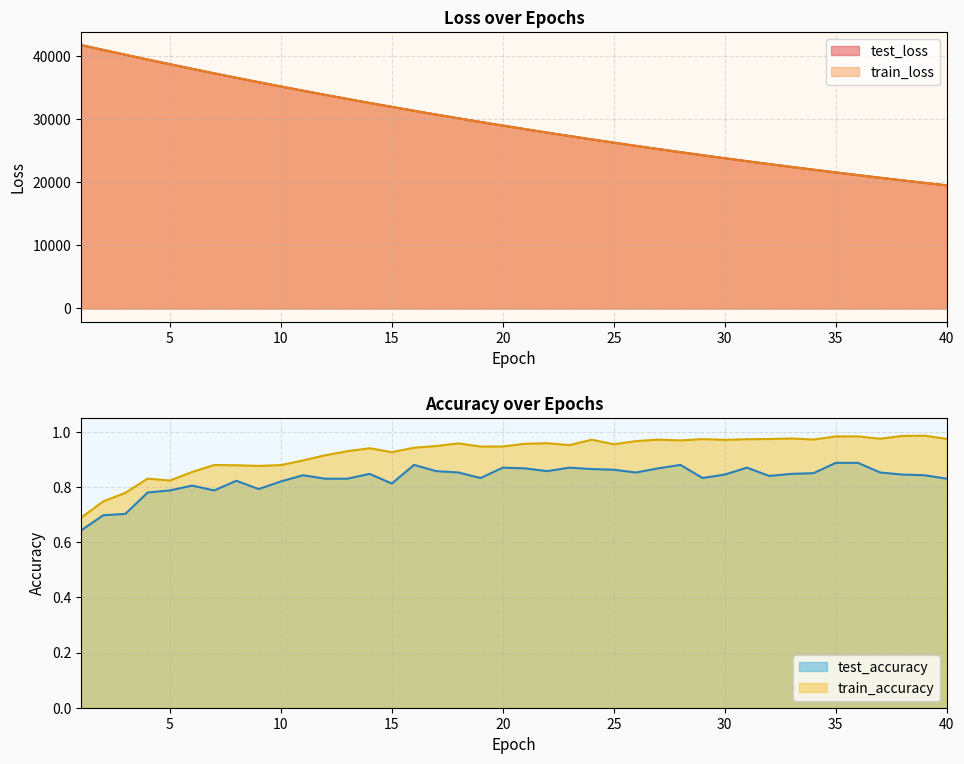

How many values in the train_loss series are below 28966?

20